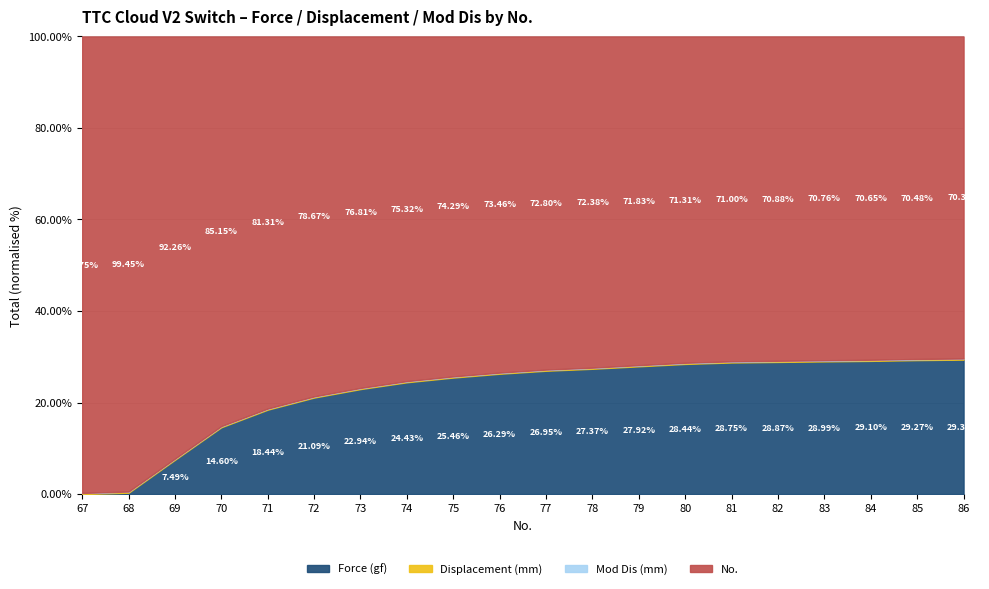

True or false: Displacement (mm) has more than 1 interior local peaks.

False